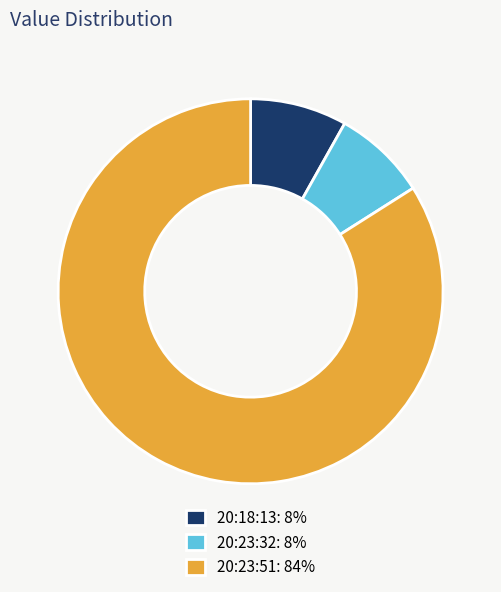

What is the largest slice in the pie chart?

20:23:51: 84%